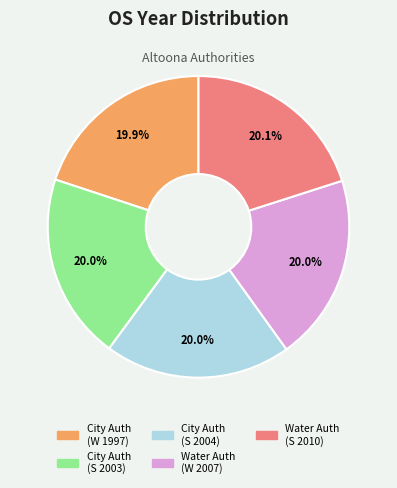

Is there a majority slice in this chart?

No